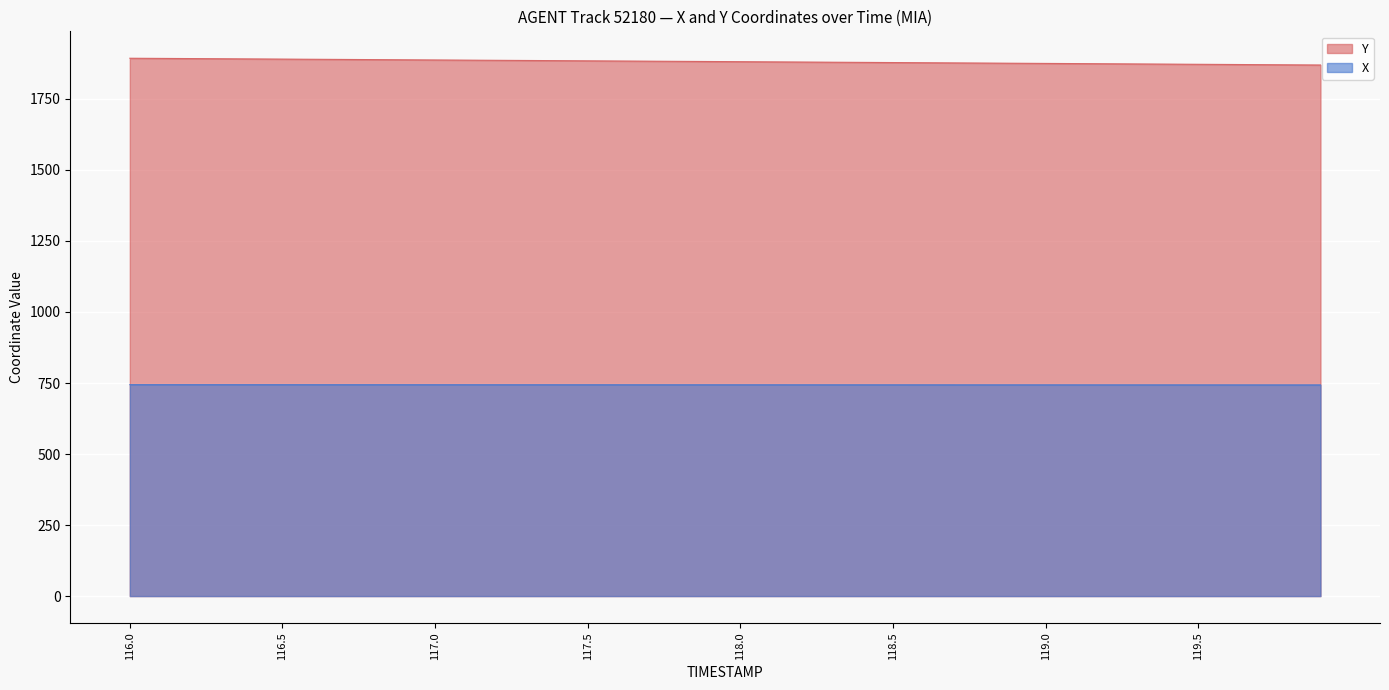

What is the minimum value shown in the chart?

743.4